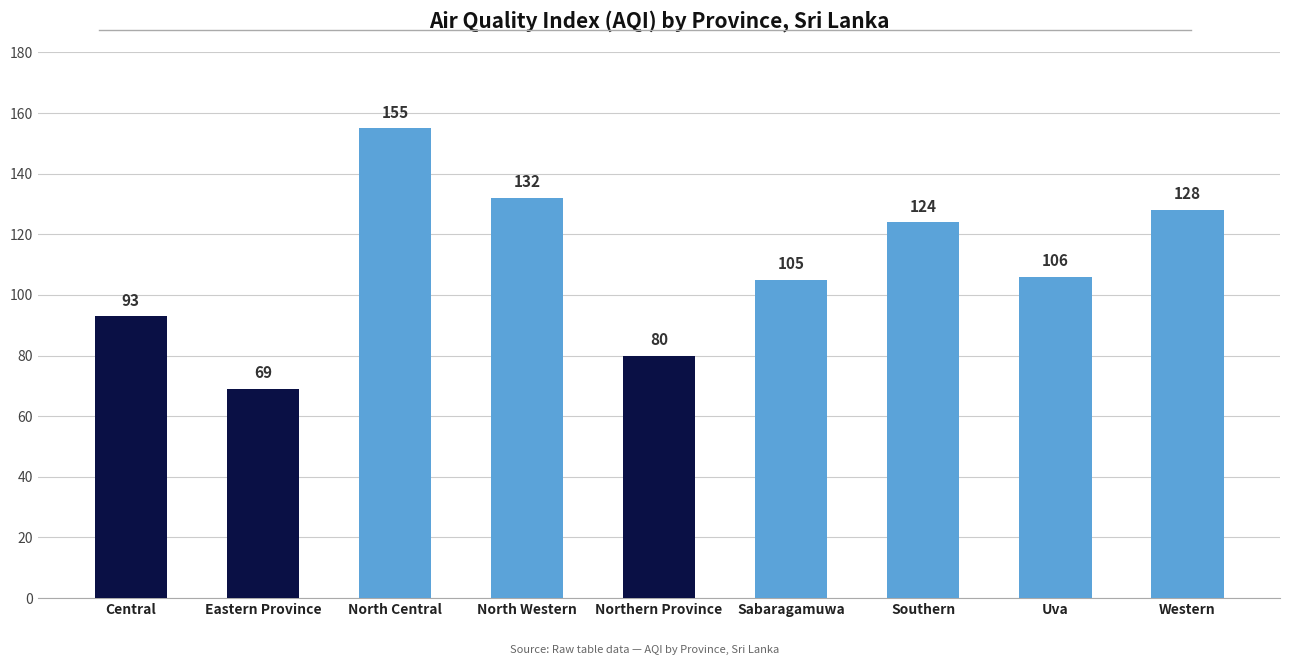

Reading left to right, what are all the values shown in this chart?

93	69	155	132	80	105	124	106	128